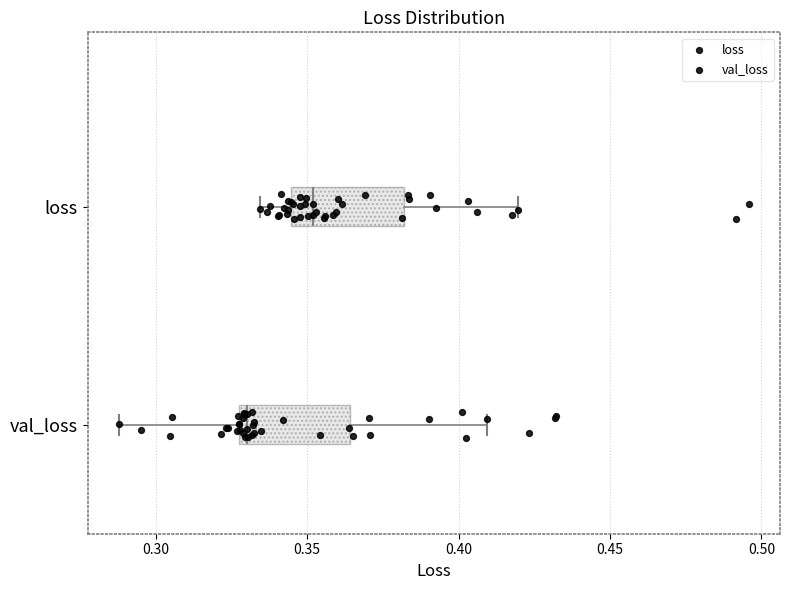

Where is the right edge of the box for loss on the x-axis? The values are not printed on the chart, so give them approximately, as read against the axis.

0.380